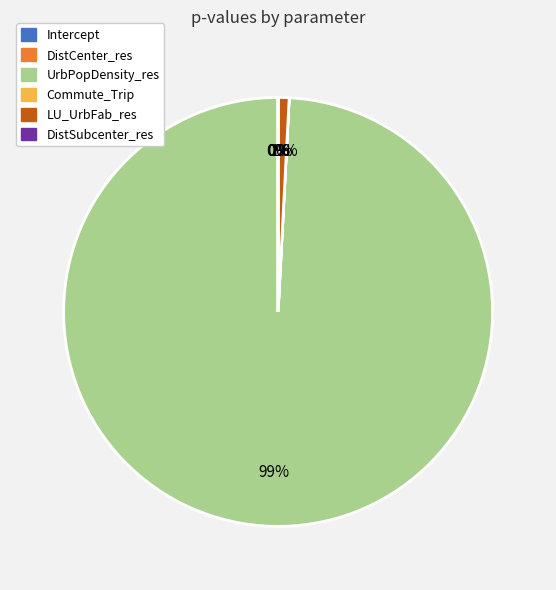

How much of the chart is everything except Commute_Trip?

100.0%